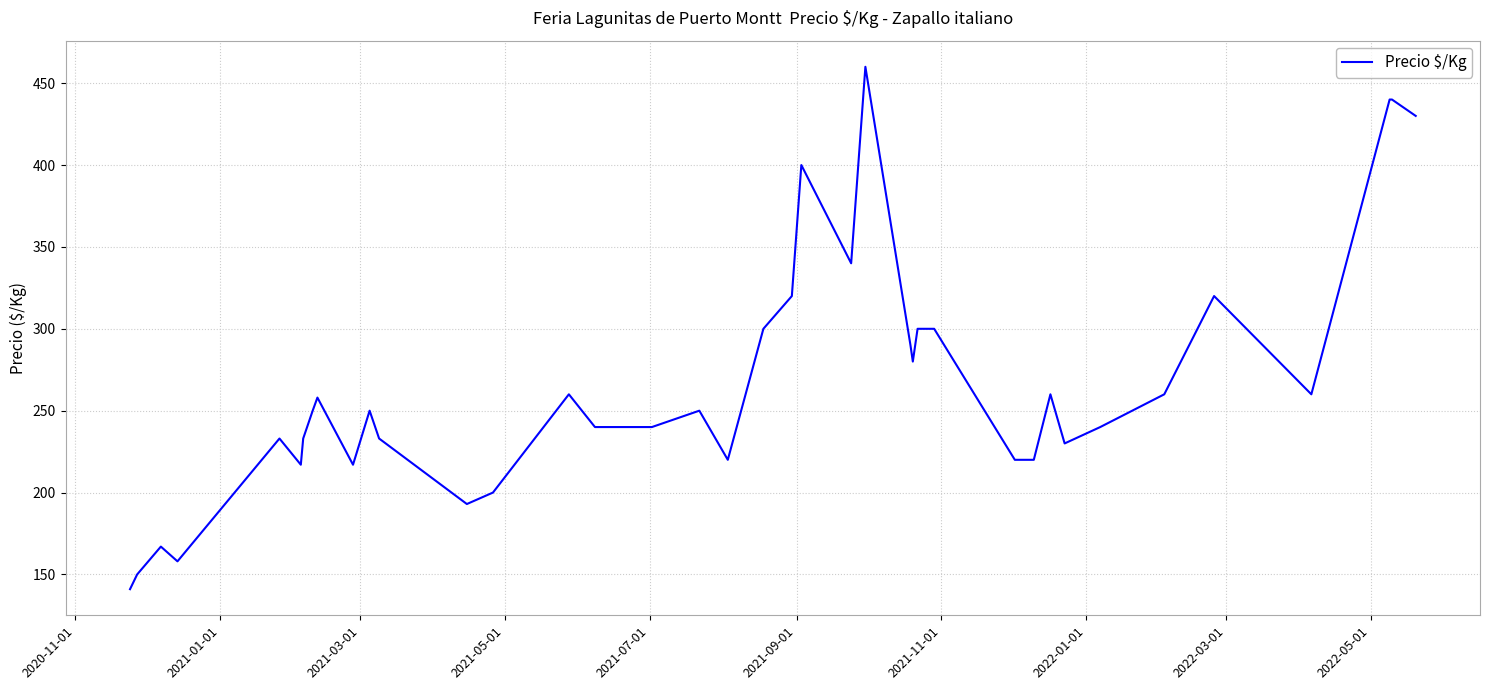

What is the difference between the maximum and minimum values?

319